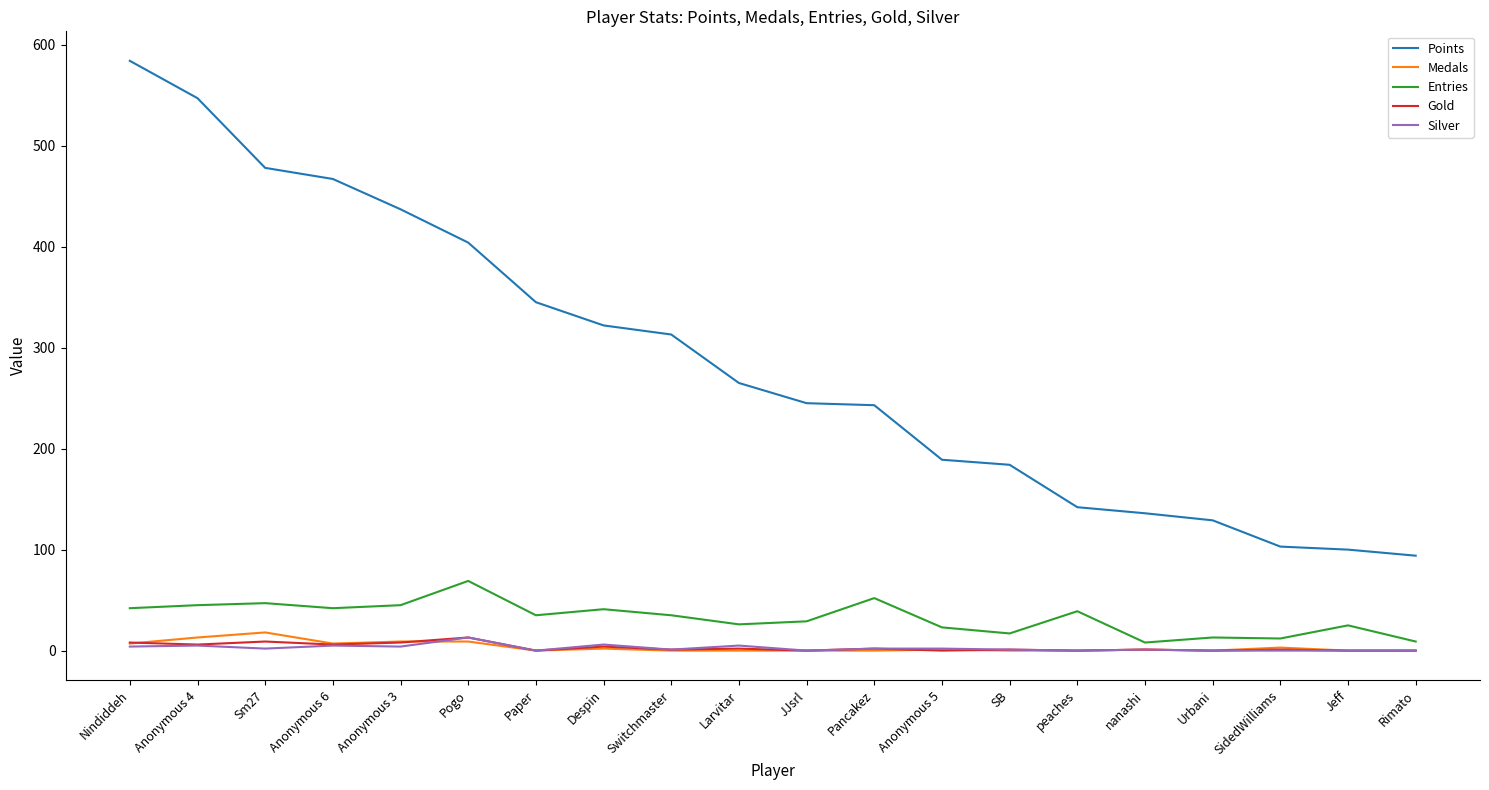

What position from the left is Urbani?

17